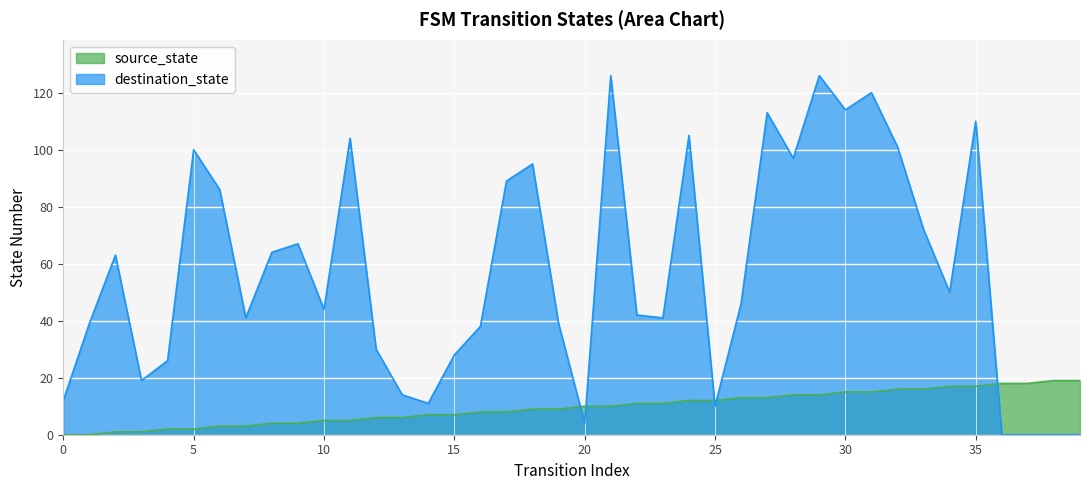

The value of source_state at 35 is 26. True or false?

False